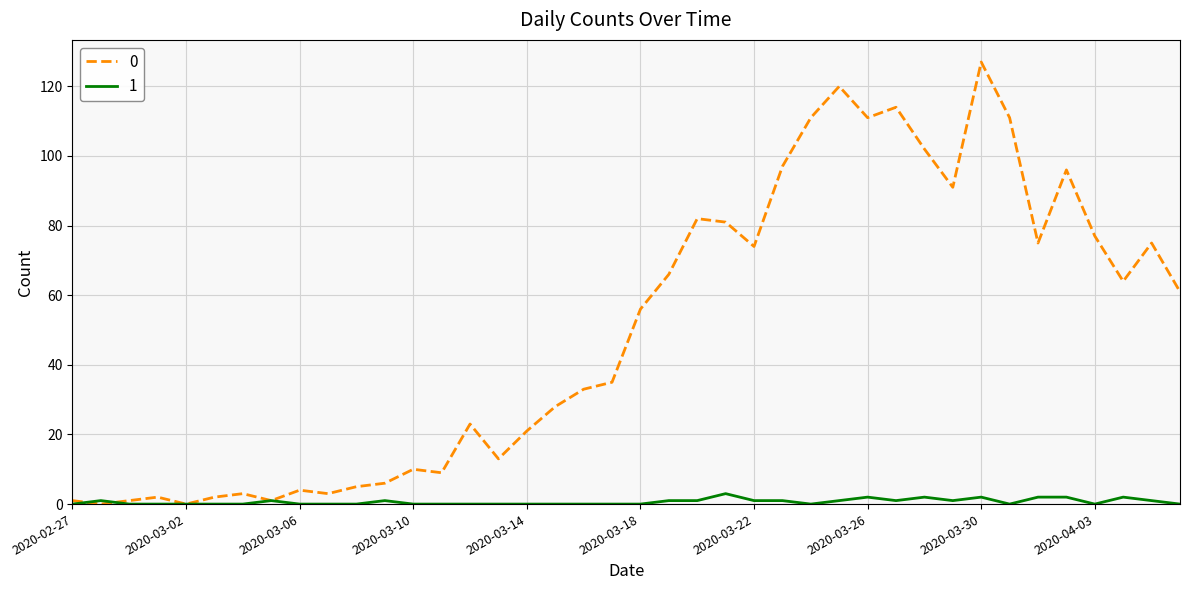

What is the average value of the 0 series?

50